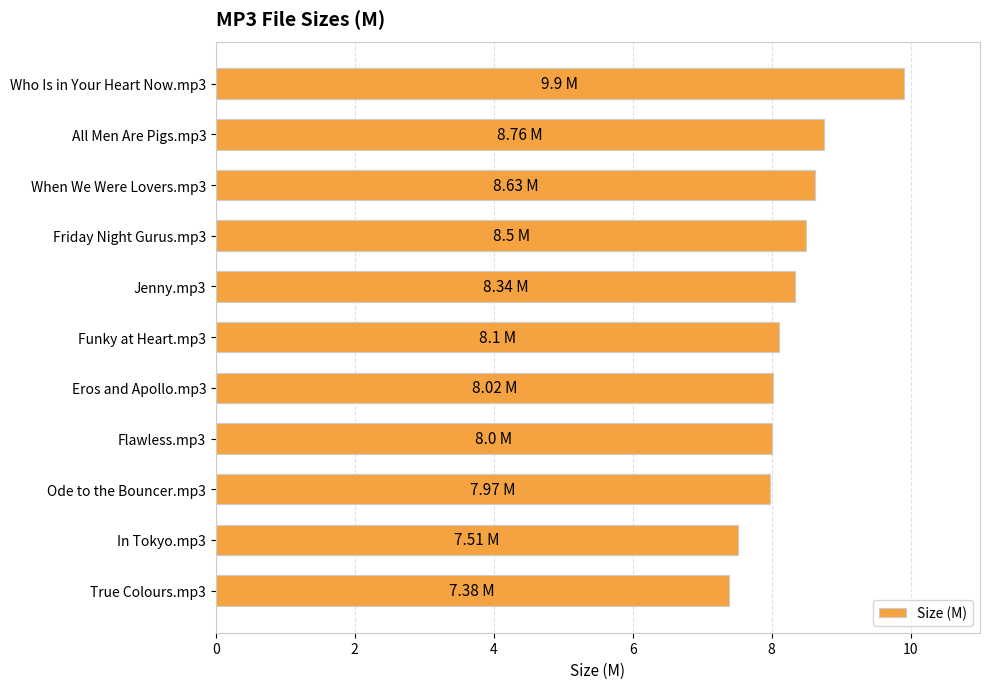

What is the sum of all values?

91.1